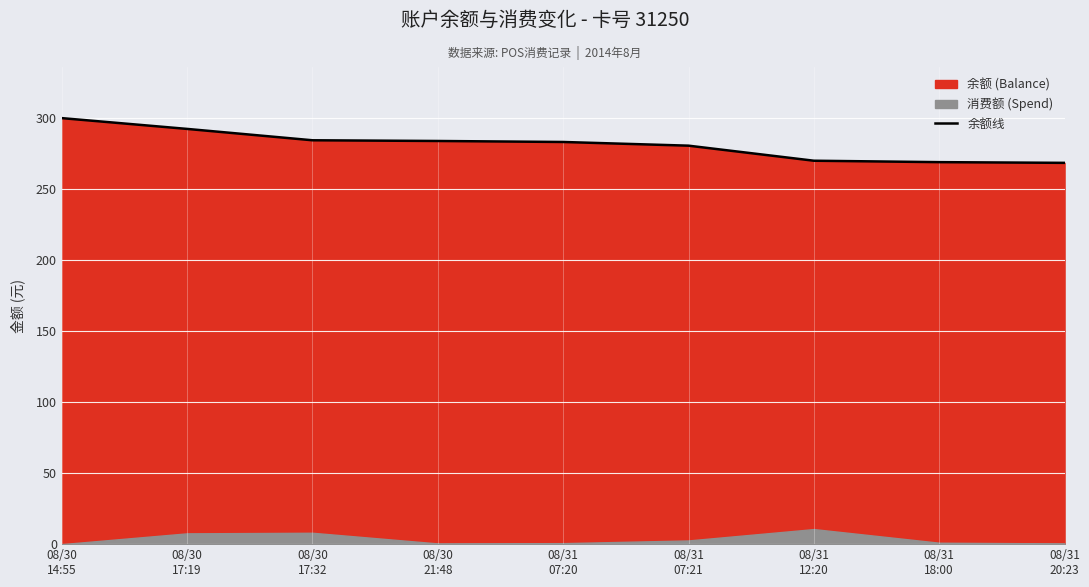

Which category has the highest value across all series?

08/30
14:55